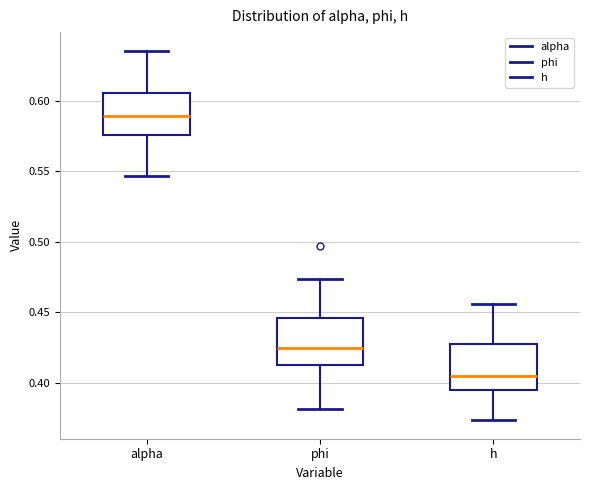

Which box's median line is the highest?

alpha